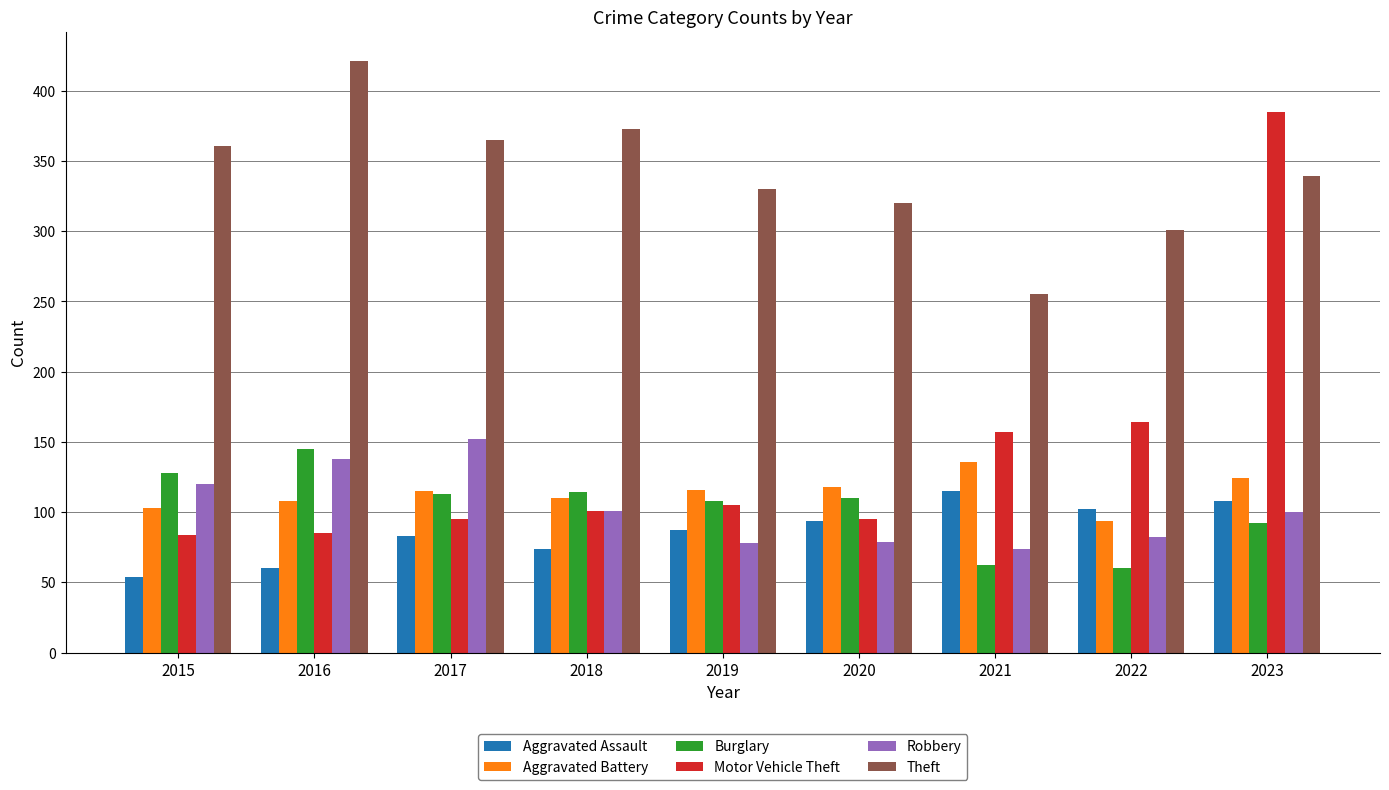

The value of Aggravated Assault at 2022 is 176. True or false?

False